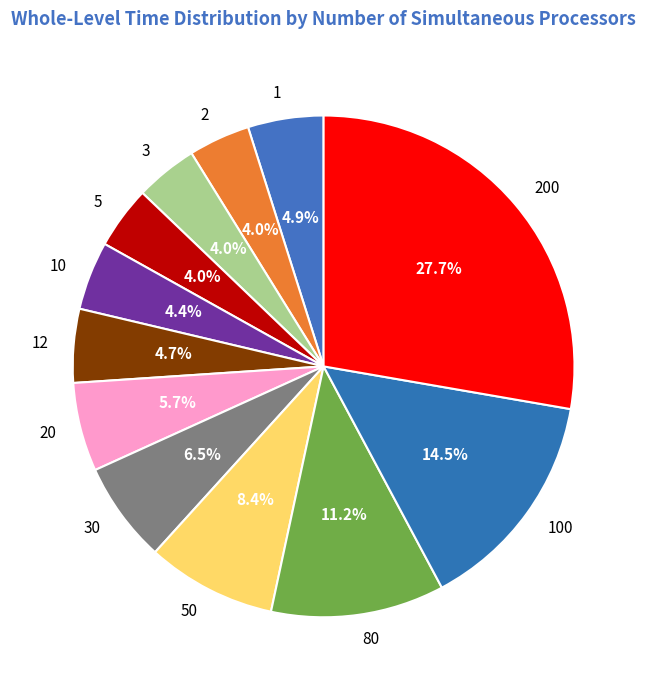

To the nearest percent, what is the average slice percentage?

8%